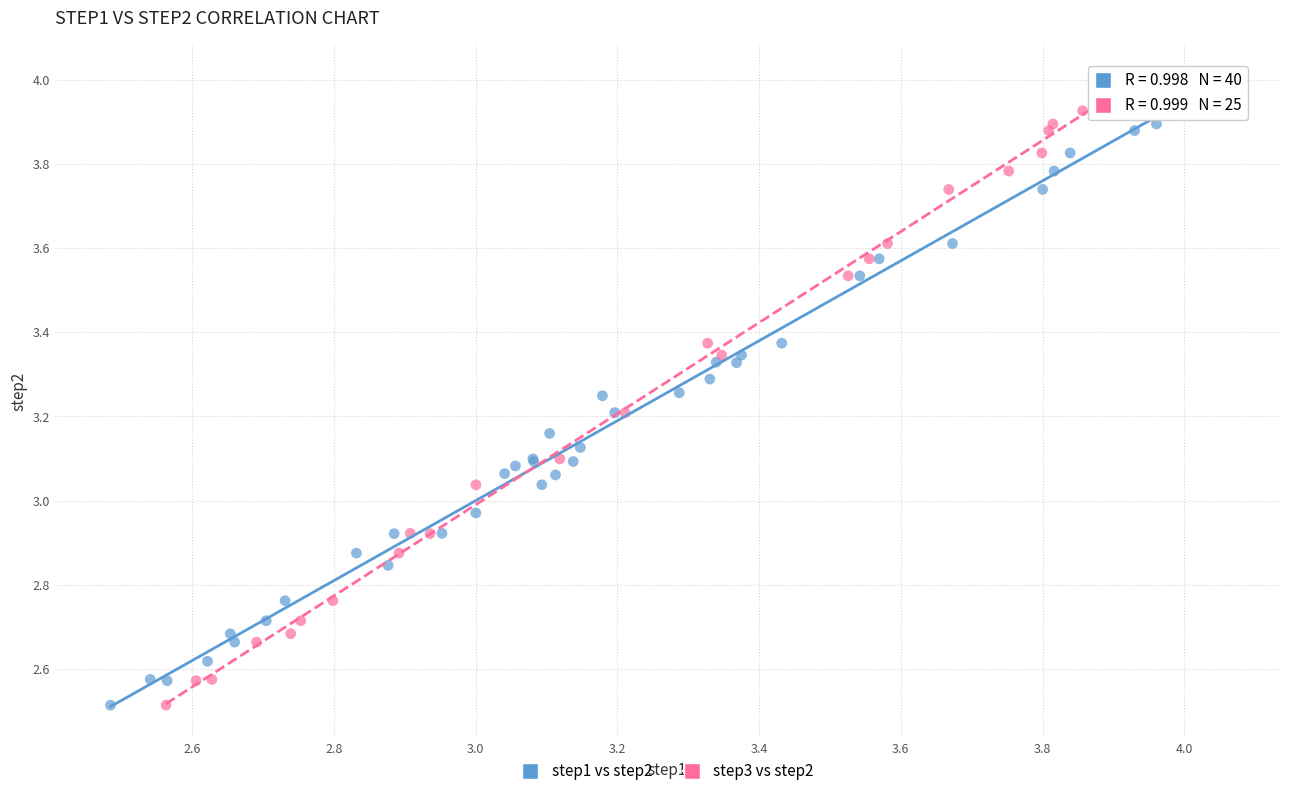

What are all the series names shown in the legend?

step1 vs step2, step3 vs step2